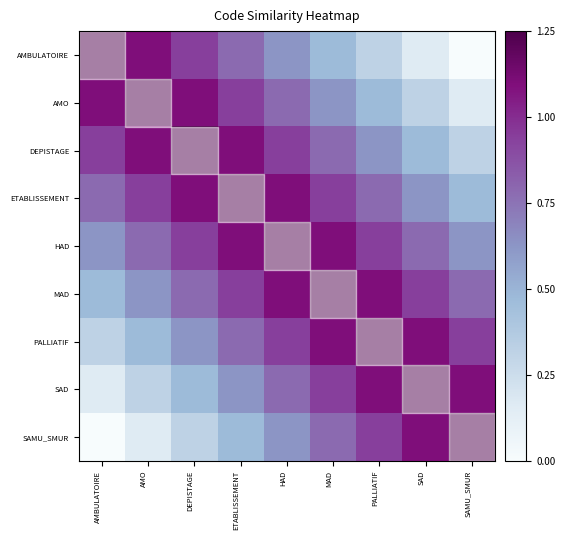

How many categories are shown in the chart?

9